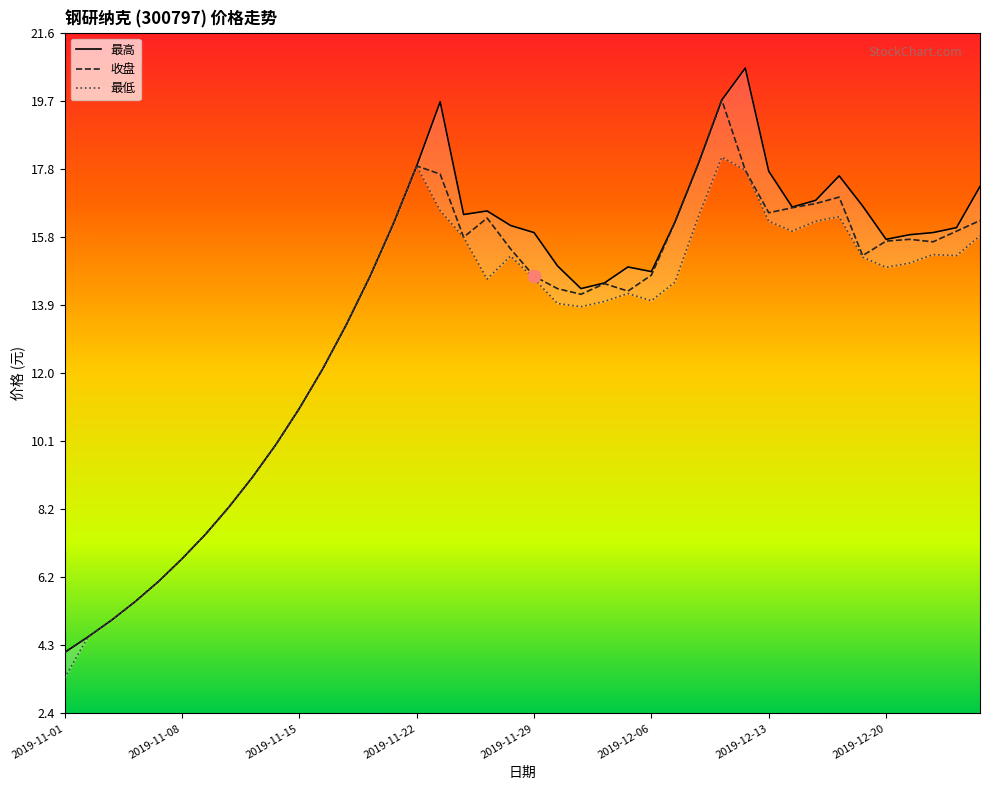

Which series has the largest total across all categories?

最高